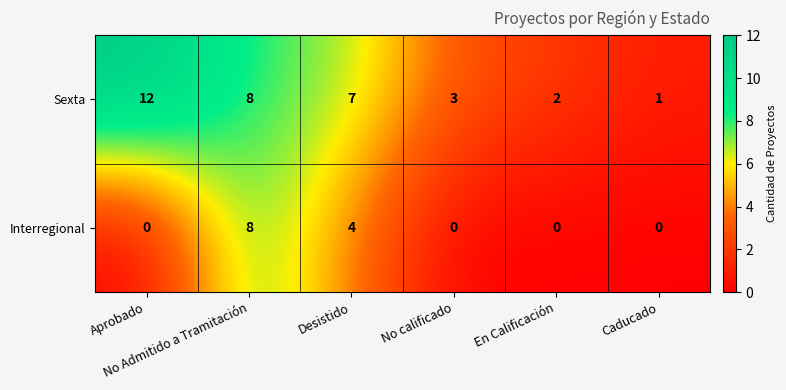

Which series has the largest total across all categories?

Sexta